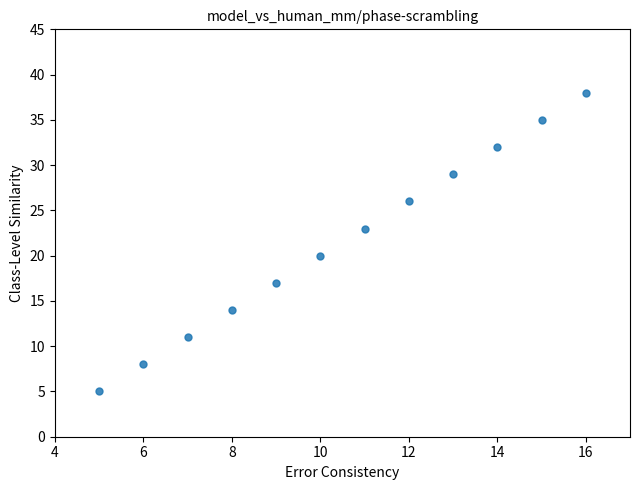

What is the range of Y values (max minus min)?

33